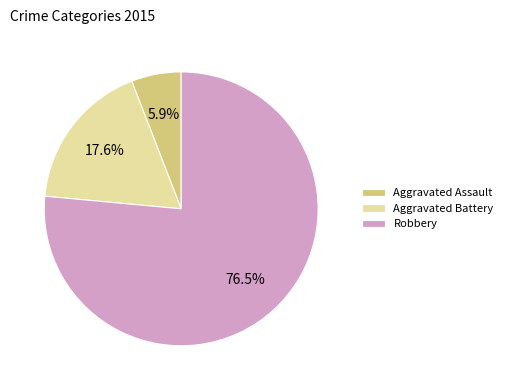

Which has a higher value, Aggravated Assault or Robbery?

Robbery